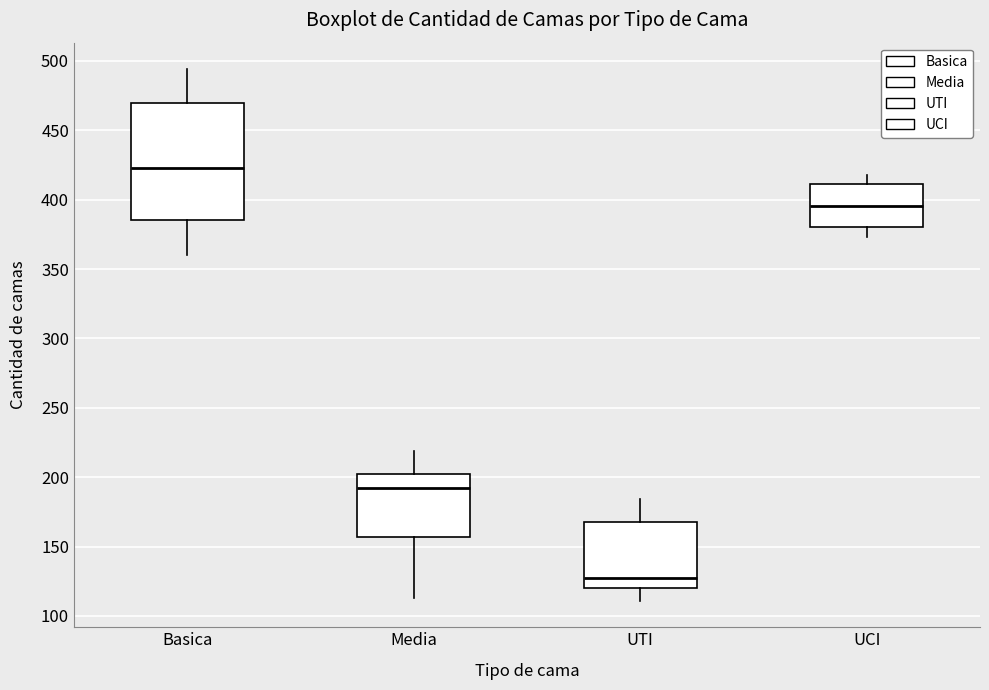

Reading left to right, read every box against the y-axis: the position of its median line, the range the box covers, and the ends of its whiskers. The values are not printed on the chart, so give them approximately, as read against the axis.

Basica: median 425, box 385 to 470, whiskers 360 to 495
Media: median 195, box 155 to 200, whiskers 115 to 220
UTI: median 125, box 120 to 170, whiskers 110 to 185
UCI: median 395, box 380 to 410, whiskers 375 to 420